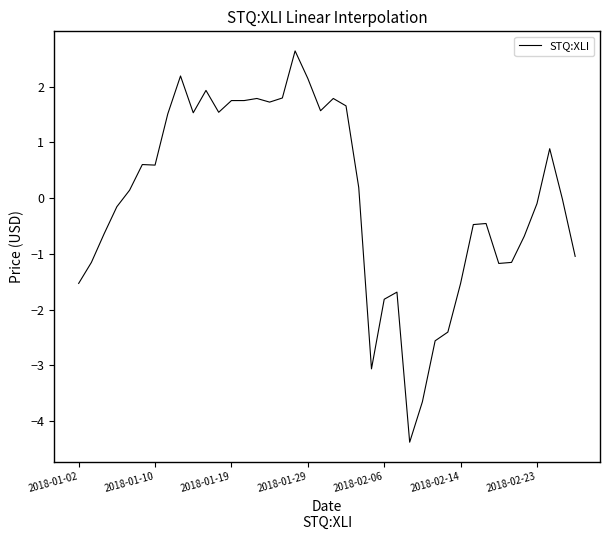

What is the minimum value shown in the chart?

-4.4